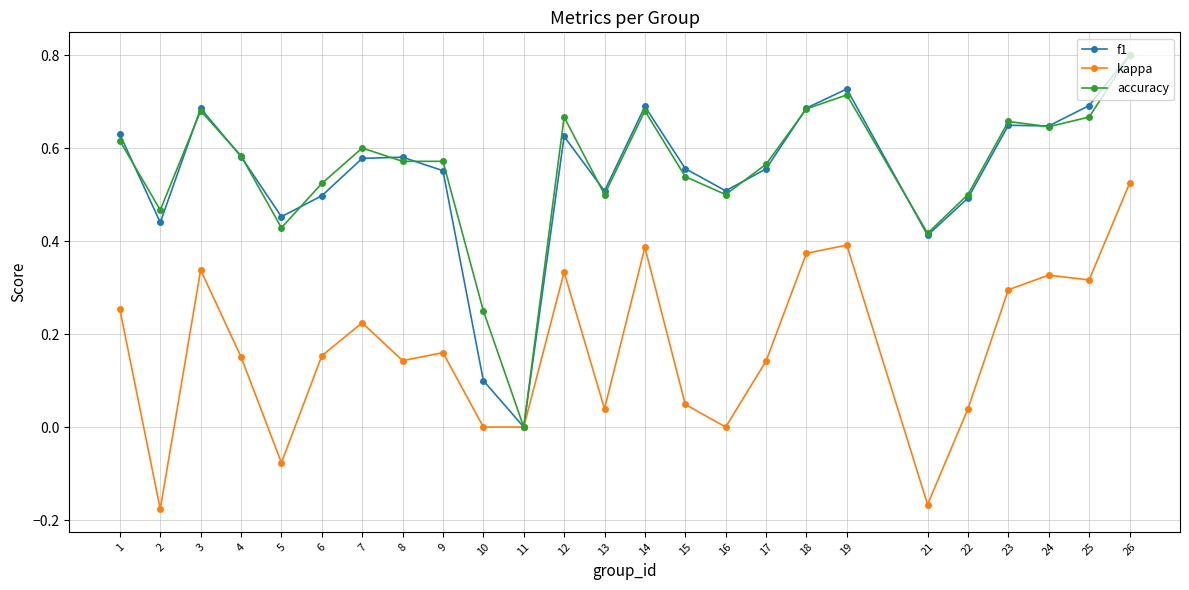

At which category does accuracy reach its first local peak?

3